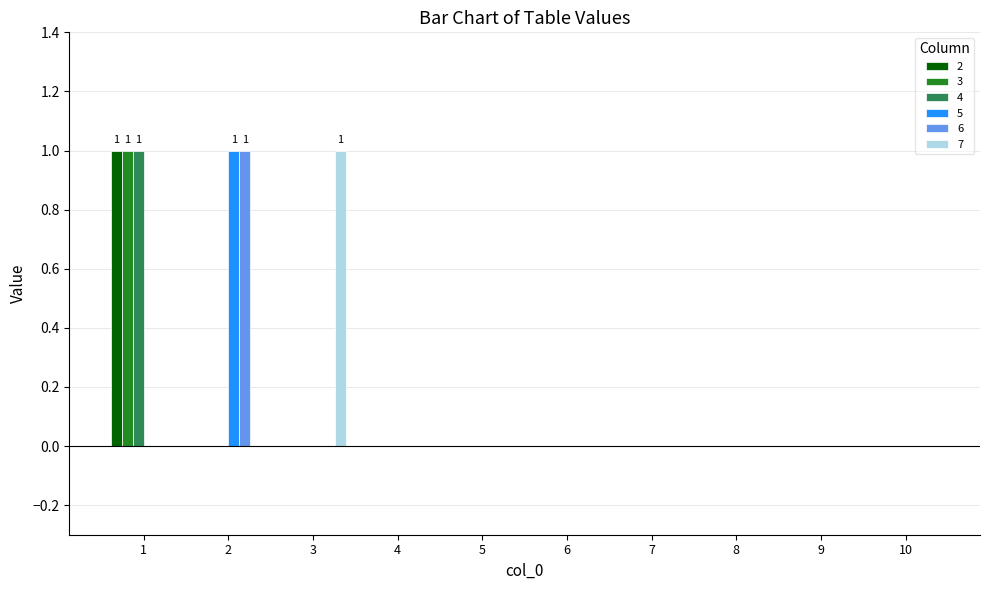

At which category is the sum across all series the highest?

1